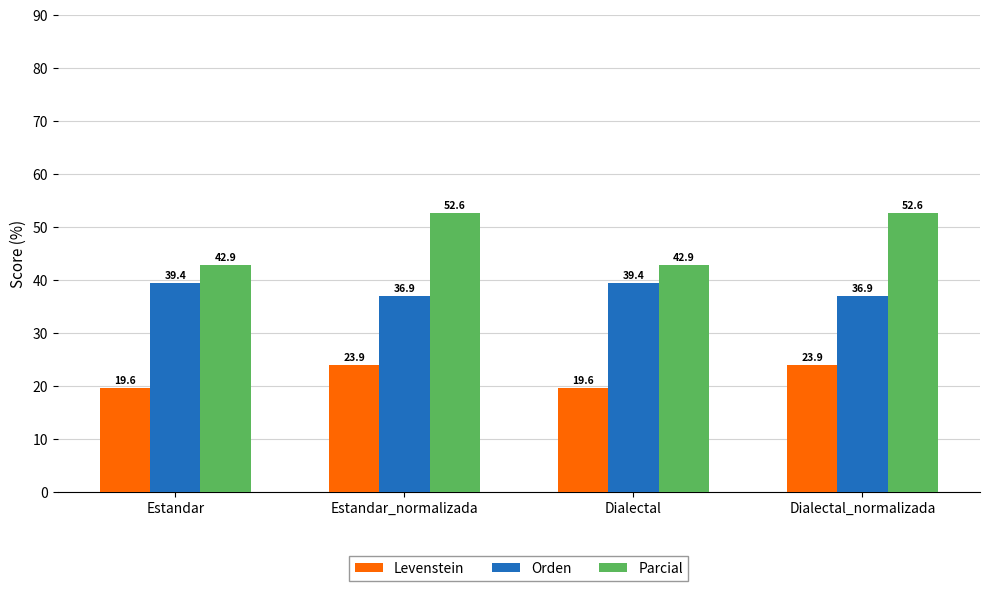

At Estandar_normalizada, list the series in order from largest to smallest.

Parcial, Orden, Levenstein